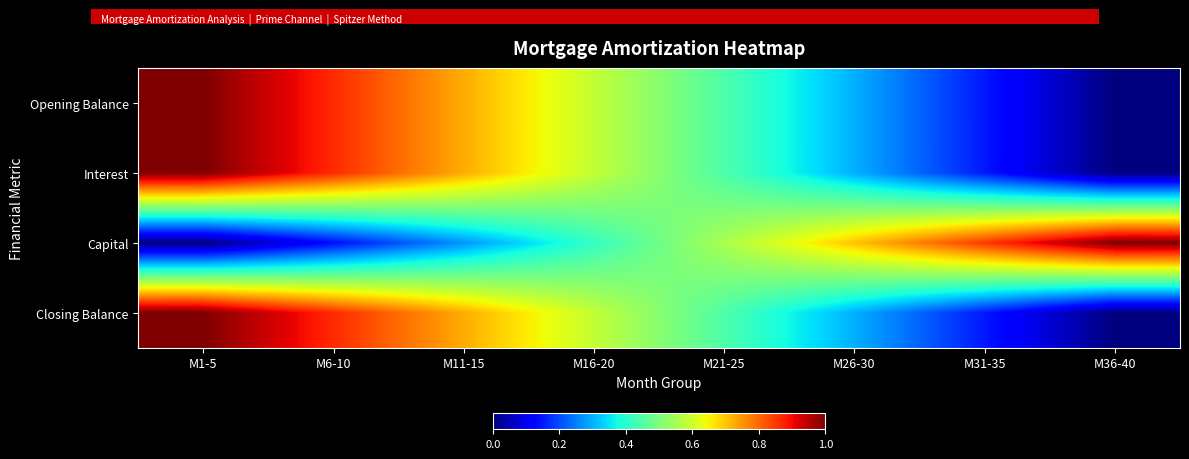

Reading left to right, what are all the values shown in this chart?

Opening Balance: M1-5=1.0	M6-10=0.9	M11-15=0.7	M16-20=0.6	M21-25=0.4	M26-30=0.3	M31-35=0.2	M36-40=0.0
Interest: M1-5=1.0	M6-10=0.9	M11-15=0.7	M16-20=0.6	M21-25=0.4	M26-30=0.3	M31-35=0.2	M36-40=0.0
Capital: M1-5=0.0	M6-10=0.1	M11-15=0.3	M16-20=0.4	M21-25=0.6	M26-30=0.7	M31-35=0.8	M36-40=1.0
Closing Balance: M1-5=1.0	M6-10=0.9	M11-15=0.7	M16-20=0.6	M21-25=0.4	M26-30=0.3	M31-35=0.2	M36-40=0.0